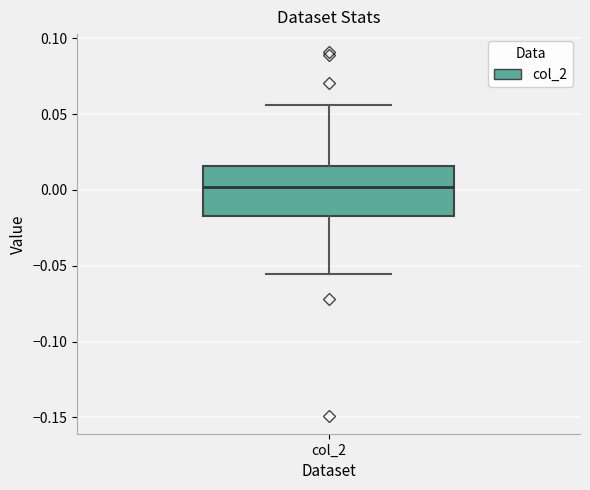

Read this box plot against the y-axis: the position of the median line, the range covered by the box, and the ends of both whiskers. The values are not printed on the chart, so give them approximately, as read against the axis.

median 0.000, box -0.015 to 0.015, whiskers -0.055 to 0.055